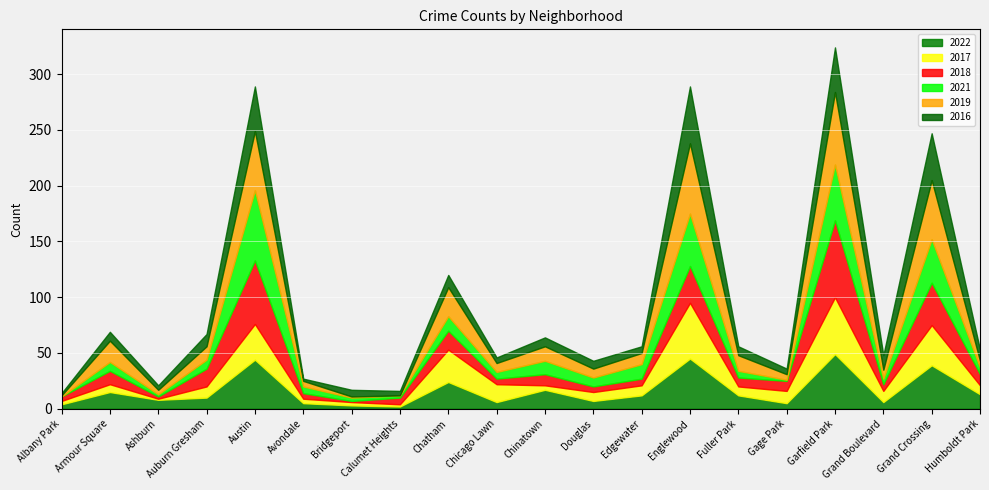

At which label does 2018 reach its peak?

Garfield Park